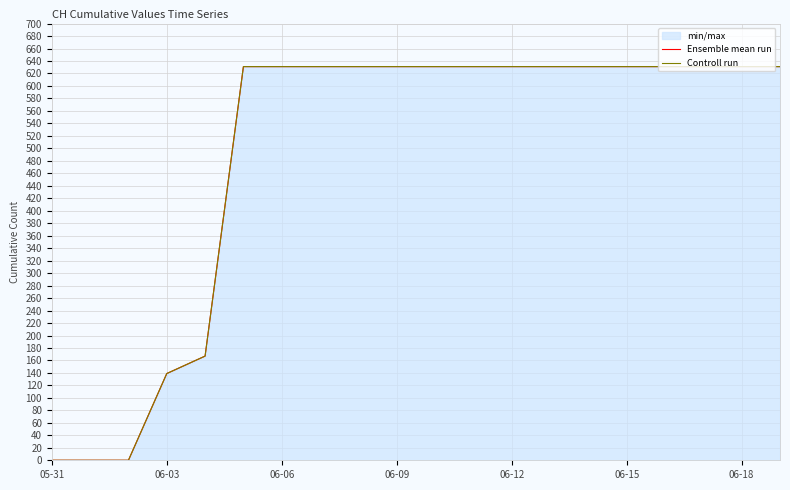

Between 06-15 and 10, which series saw the biggest shift?

Ensemble mean run